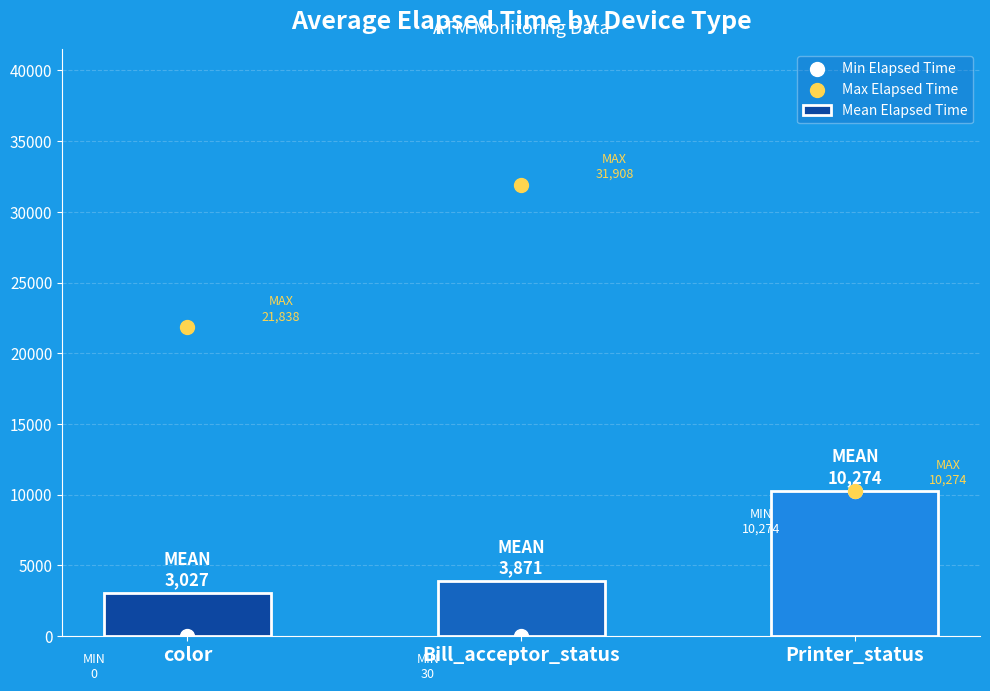

What is the total value across all series at Printer_status?

30822.0